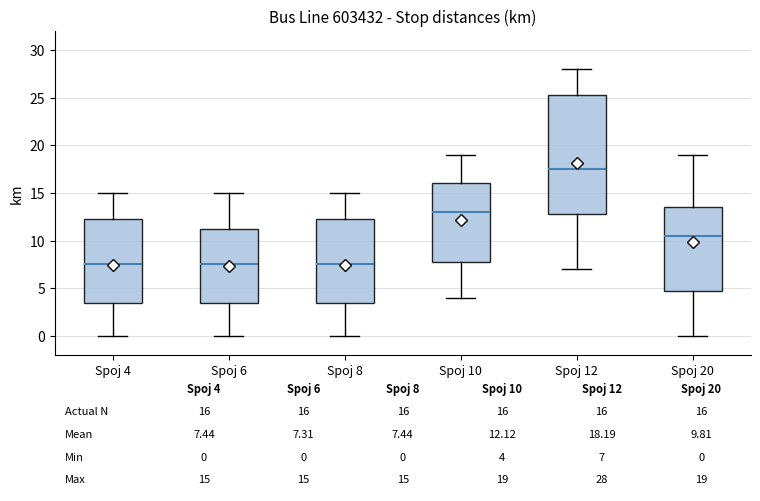

Comparing the boxes themselves (not the whiskers), which one is the tallest?

Spoj 12